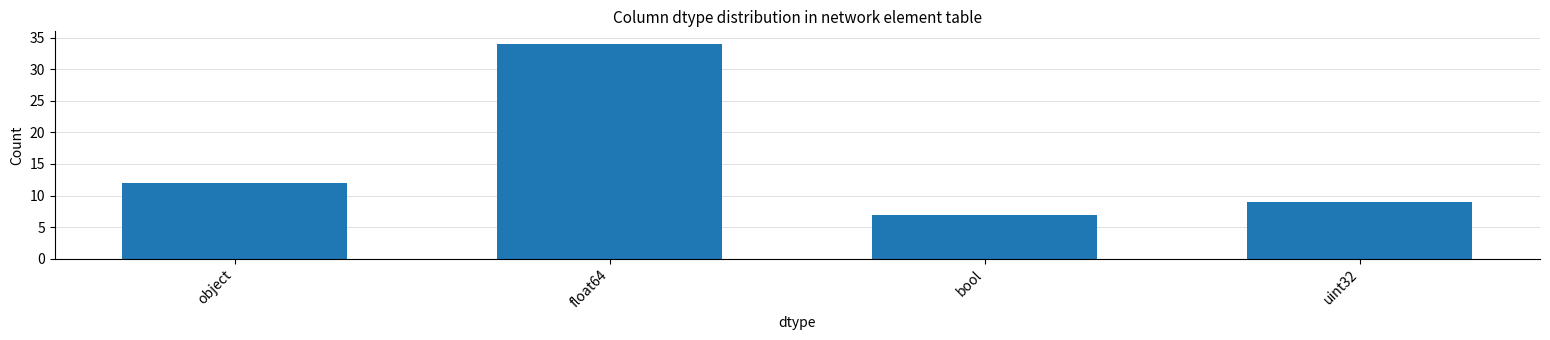

How many series are shown in this chart?

1